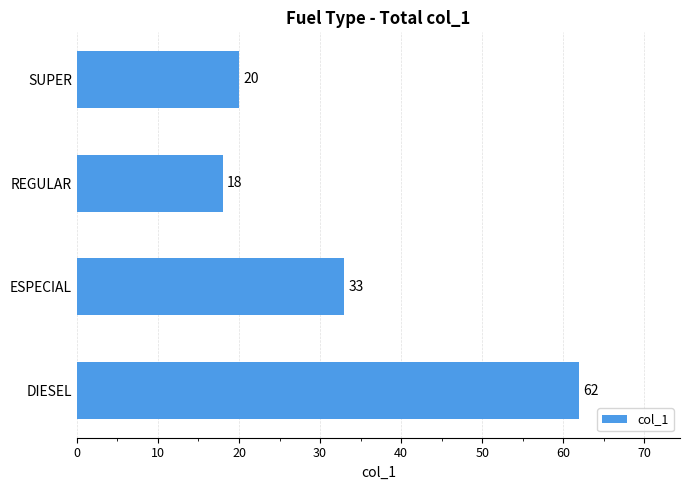

Rank the categories by value from lowest to highest.

REGULAR, SUPER, ESPECIAL, DIESEL